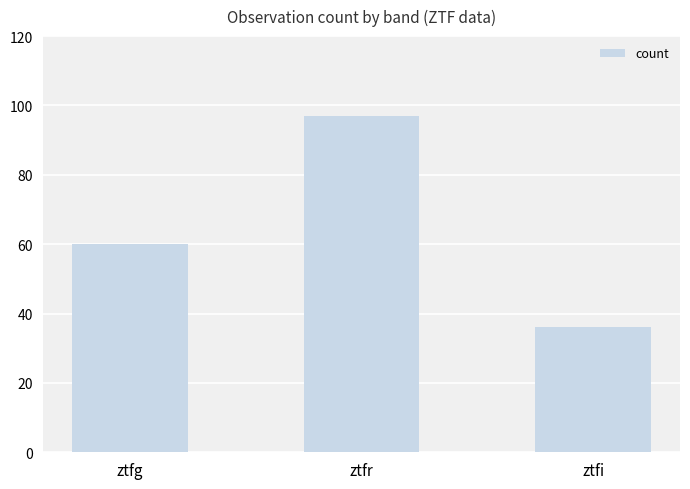

List the labels in order of value, largest first.

ztfr, ztfg, ztfi